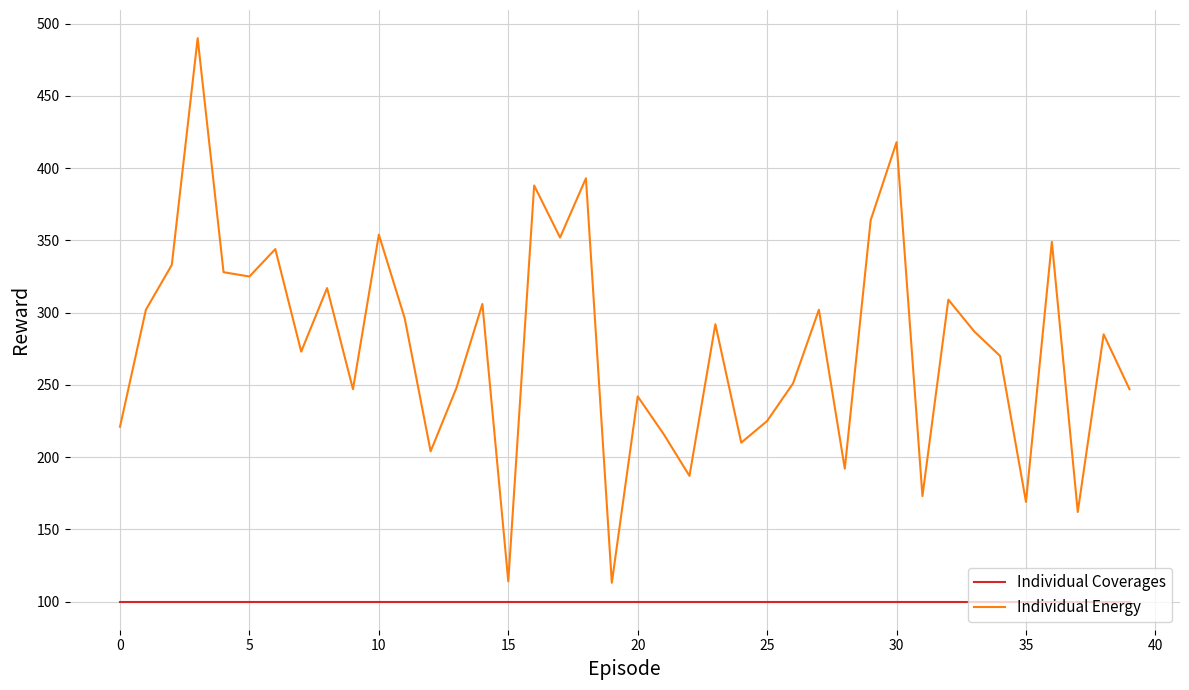

True or false: Individual Energy and Individual Coverages cross at least once.

False